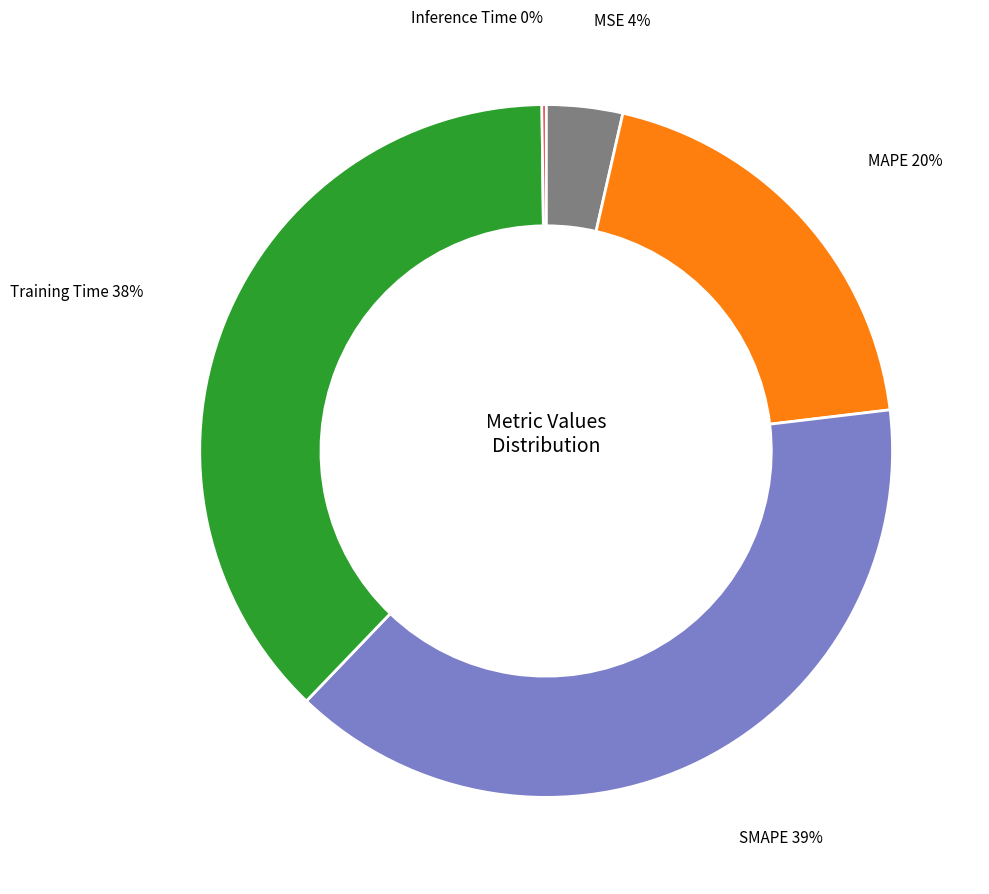

To the nearest percent, what portion does MSE represent?

4%